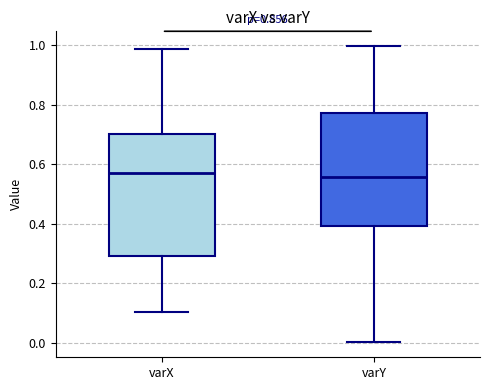

Reading left to right, read every box against the y-axis: the position of its median line, the range the box covers, and the ends of its whiskers. The values are not printed on the chart, so give them approximately, as read against the axis.

varX: median 0.58, box 0.30 to 0.70, whiskers 0.10 to 0.98
varY: median 0.56, box 0.40 to 0.78, whiskers 0.00 to 1.00